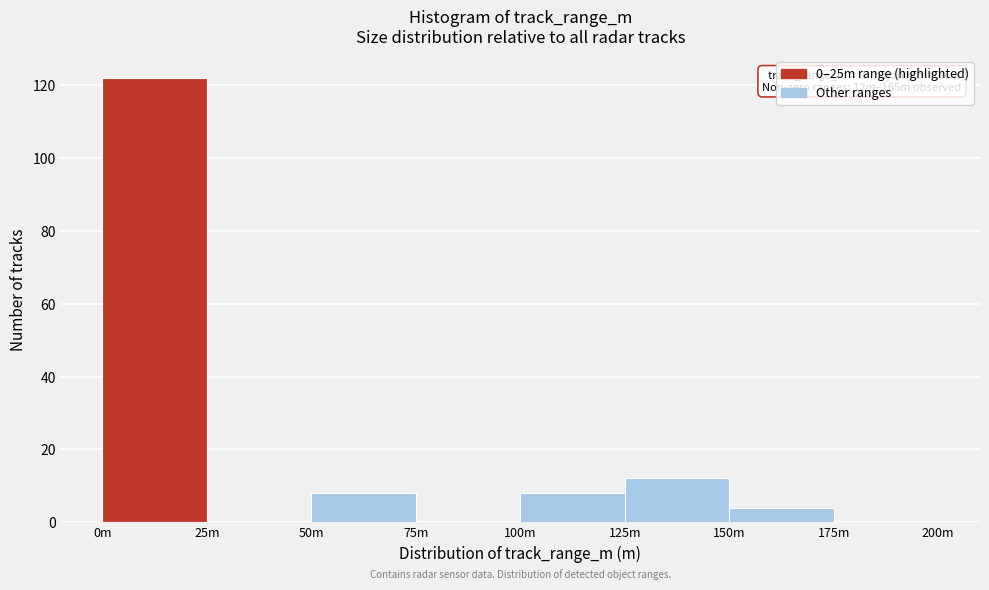

Reading right to left, transcribe all the data shown in this chart.

175m=0	150m=4	125m=12	100m=8	75m=0	50m=8	25m=0	0m=122